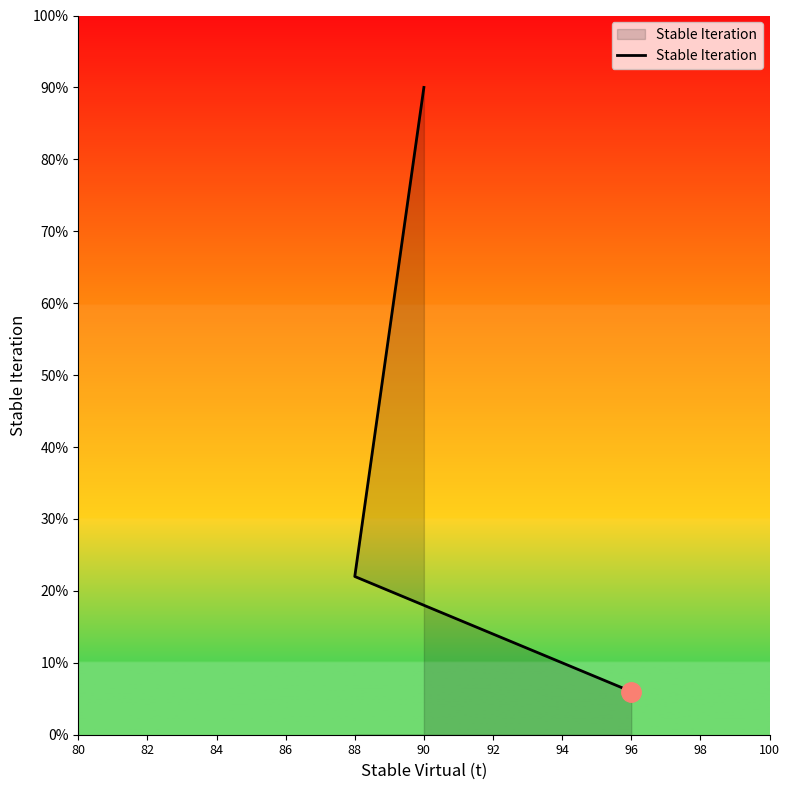

Which has a higher value, 90 or 88?

90